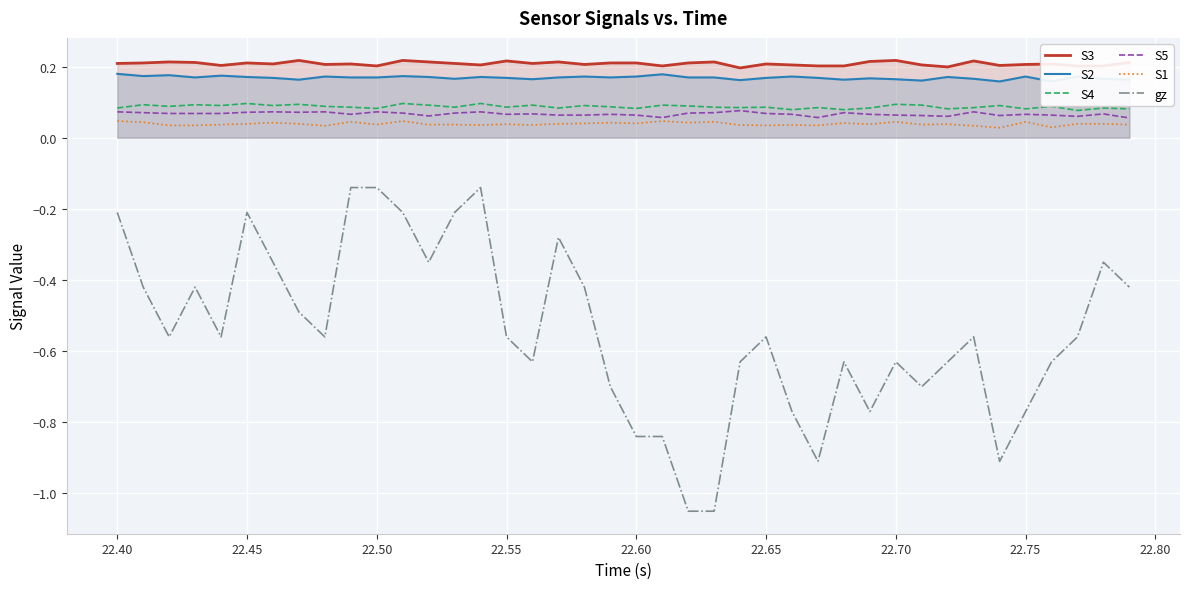

True or false: S3 and gz intersect in this chart.

False